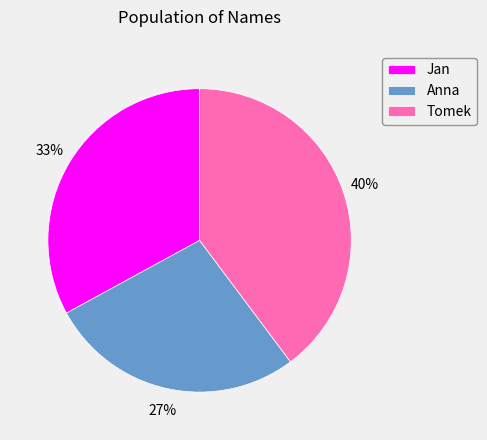

Count the number of slices in the pie.

3